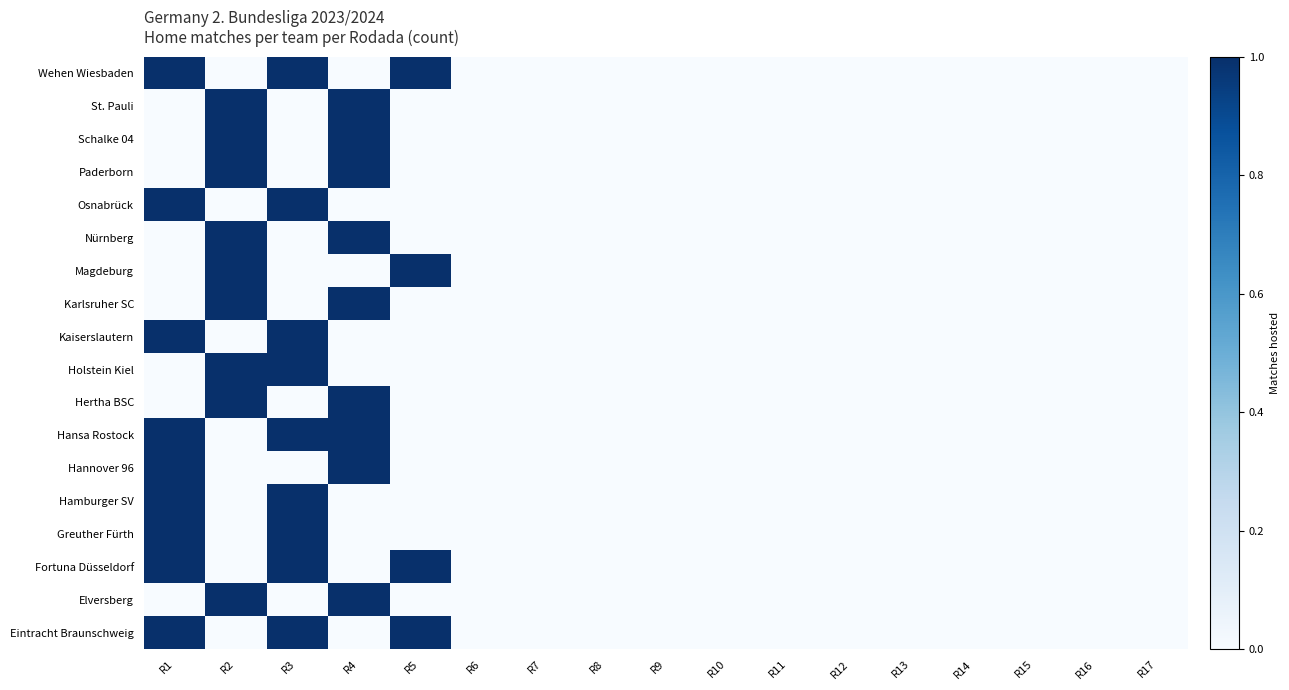

Which category has the lowest value across all series?

R2